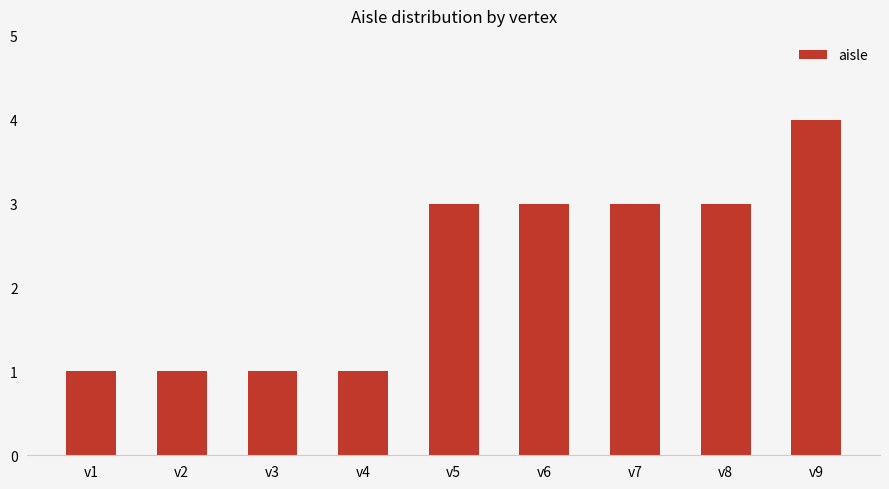

Reading left to right, what are all the values shown in this chart?

v1=1	v2=1	v3=1	v4=1	v5=3	v6=3	v7=3	v8=3	v9=4